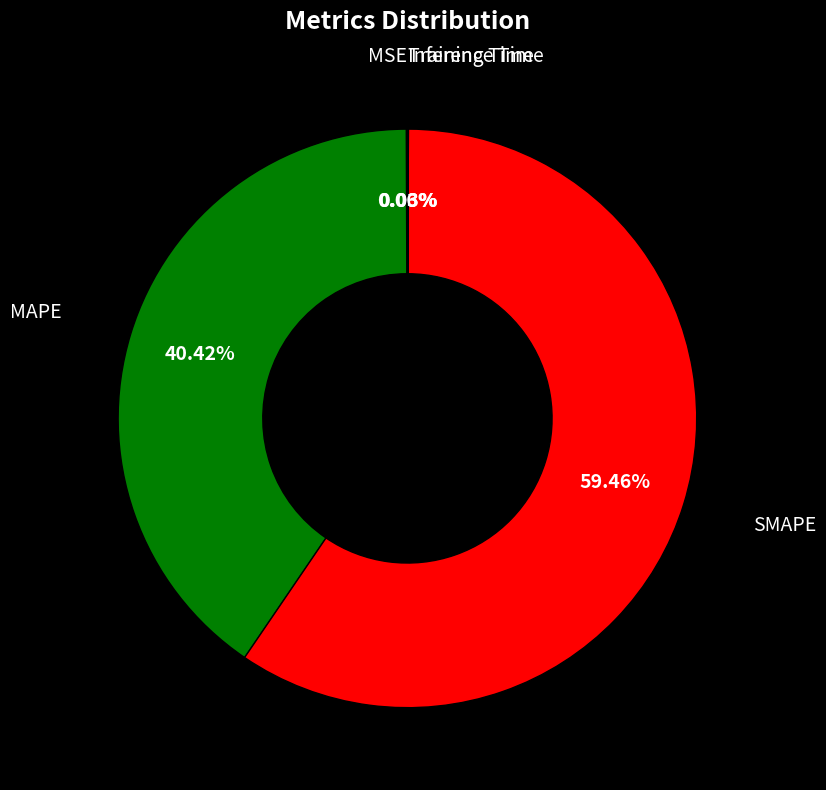

Is there any slice that represents more than half of the pie?

Yes